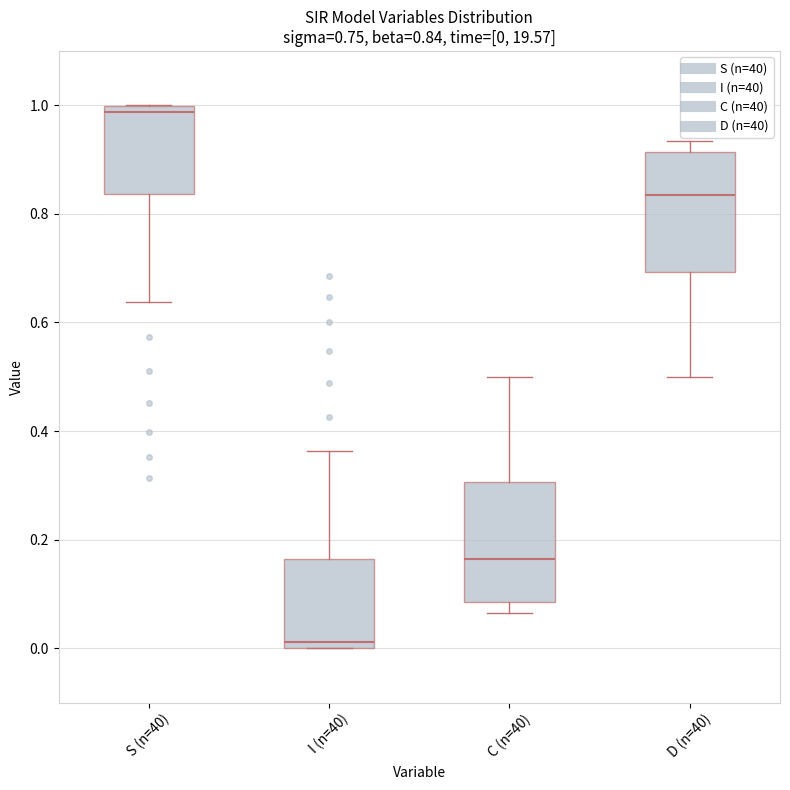

Which box has the lowest median line?

I (n=40)